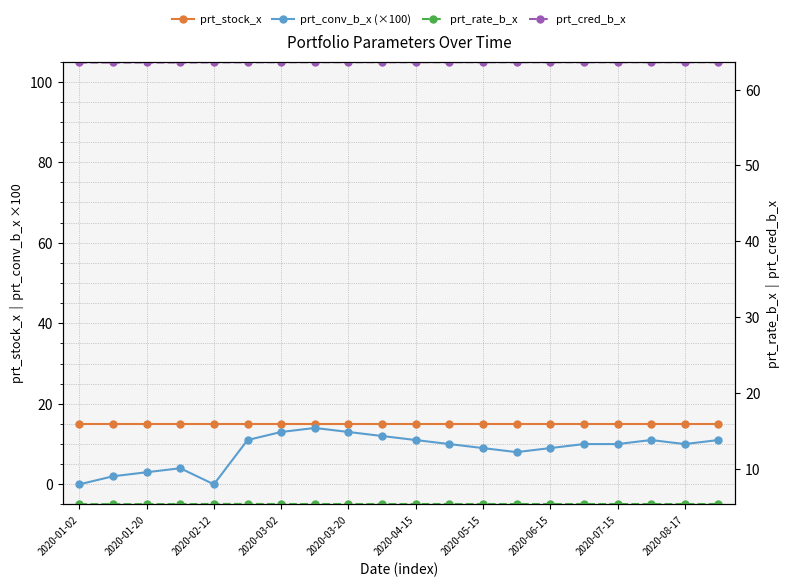

Is the value of prt_cred_b_x at 13 greater than the value of prt_conv_b_x (×100) at 11?

Yes